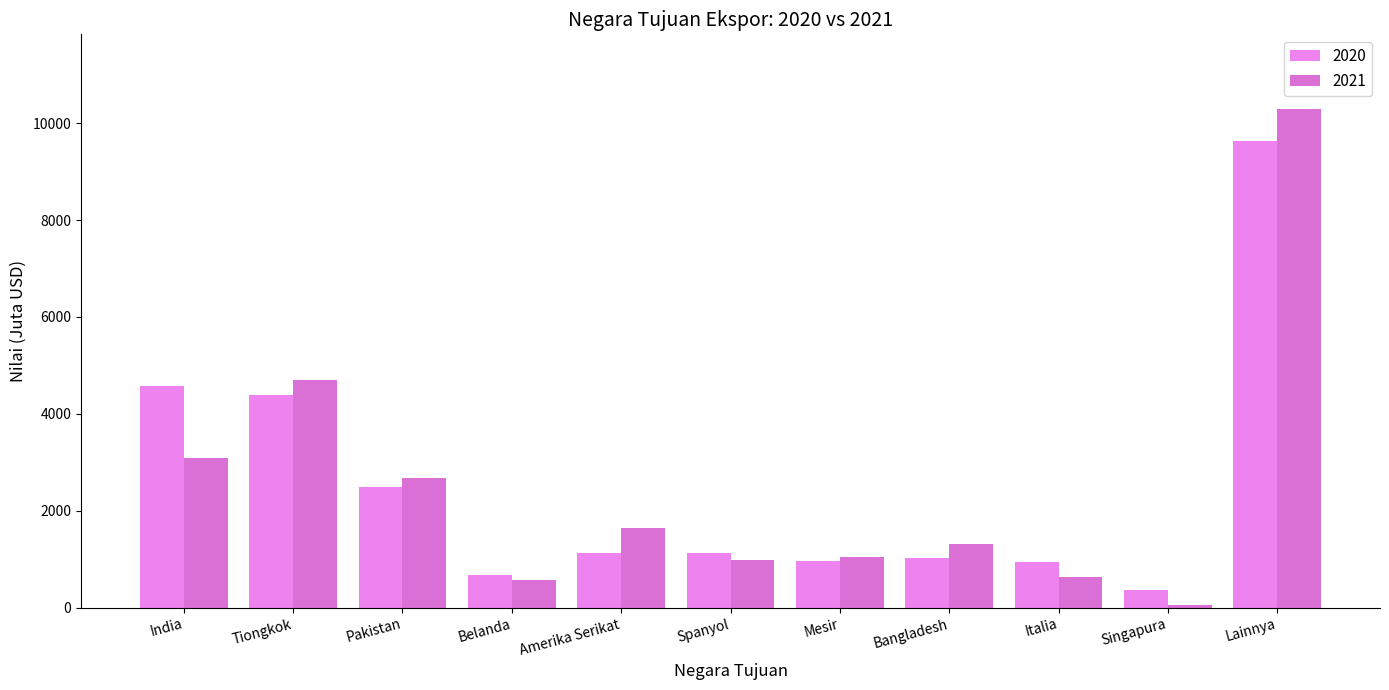

What is the value of the 2020 bar at the 3rd from the left?

2487.0